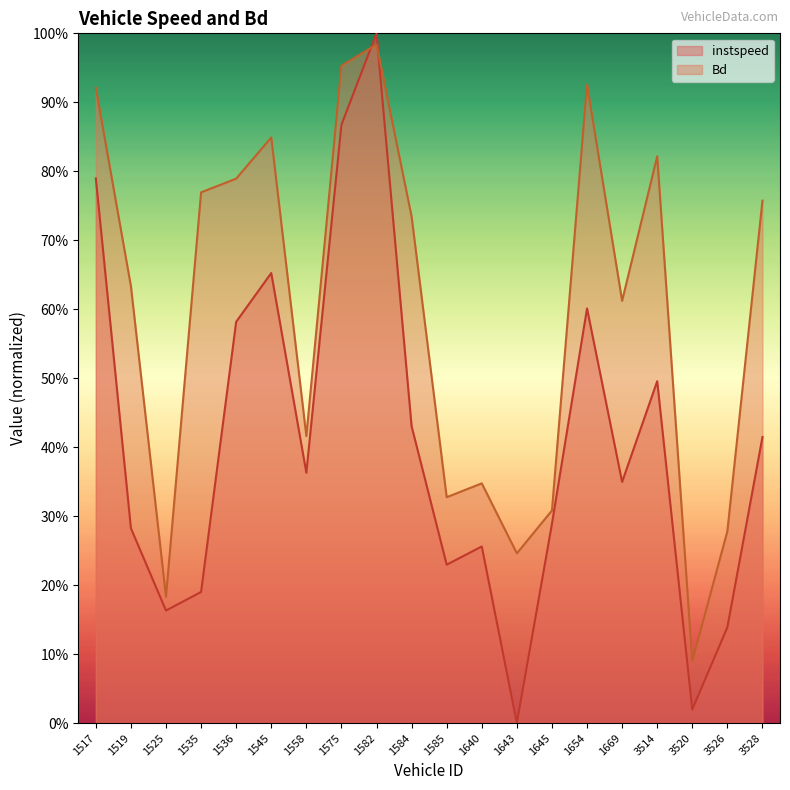

Which series has the largest total across all categories?

Bd